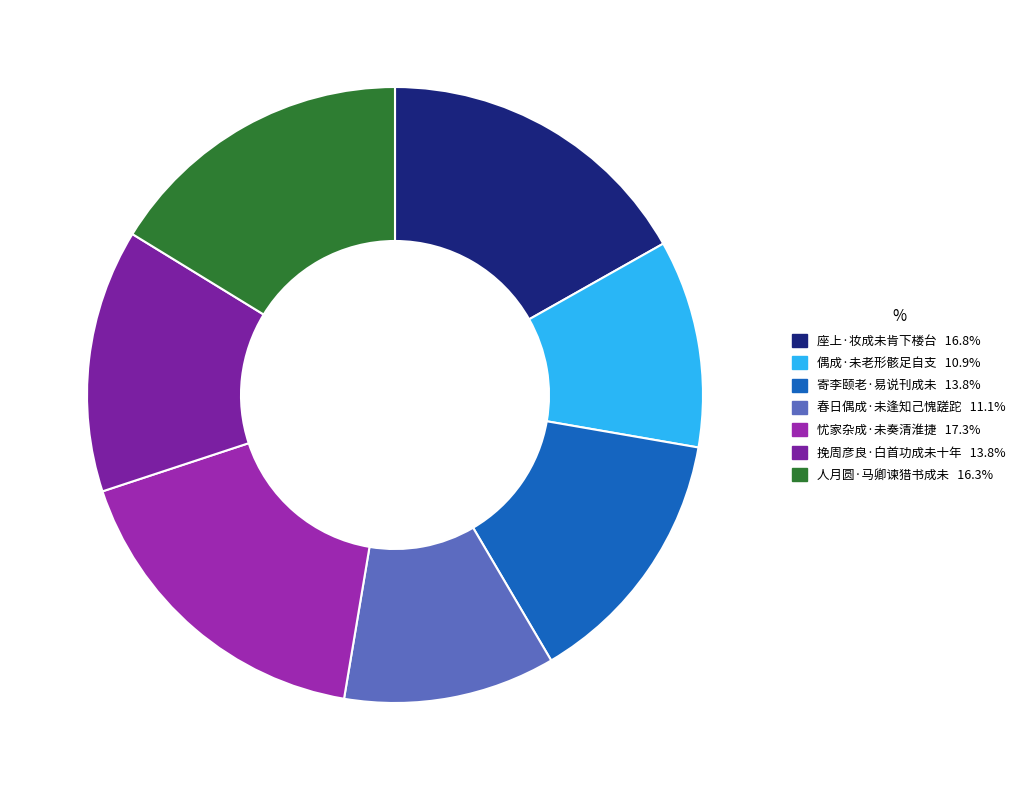

True or false: 春日偶成·未逢知己愧蹉跎 accounts for 3% of the total.

False